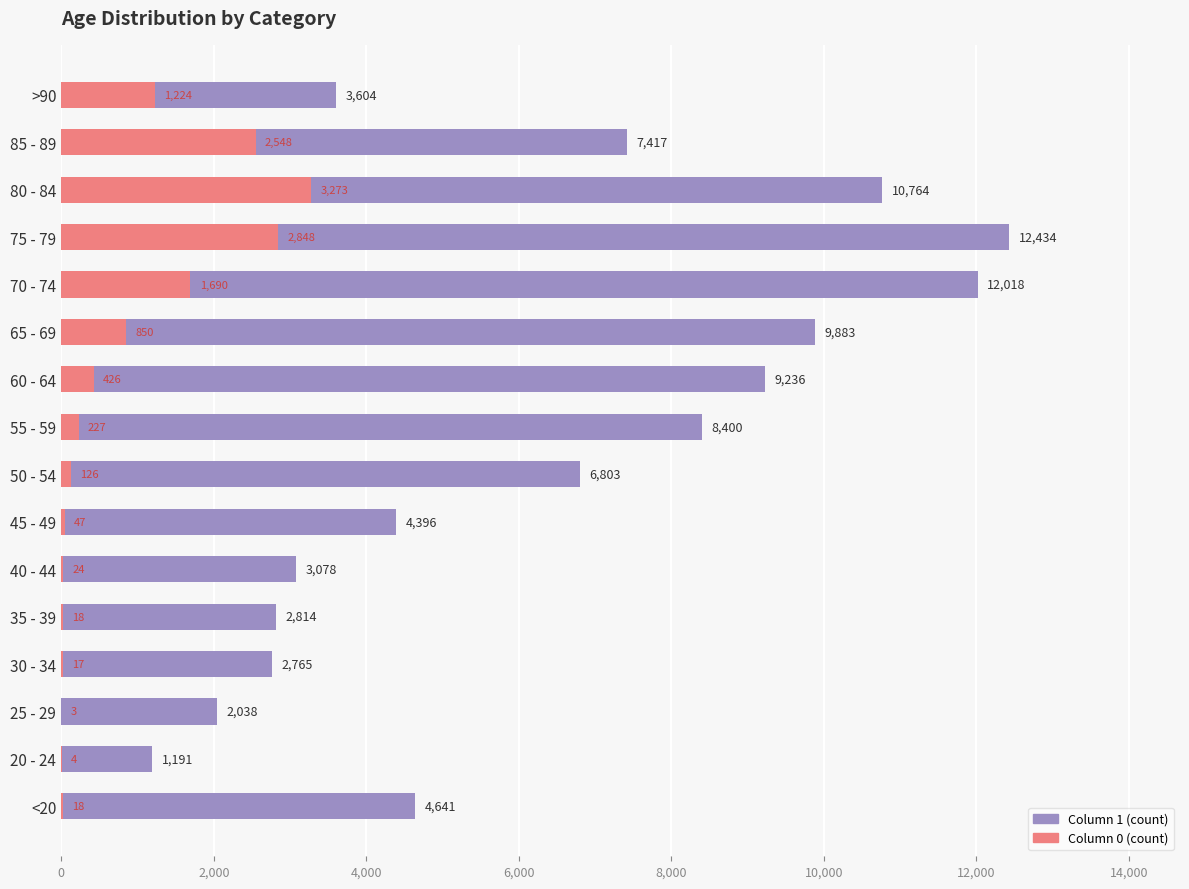

Reading left to right, what are all the values shown in this chart?

1: 4641	1191	2038	2765	2814	3078	4396	6803	8400	9236	9883	12018	12434	10764	7417	3604
0: 18	4	3	17	18	24	47	126	227	426	850	1690	2848	3273	2548	1224